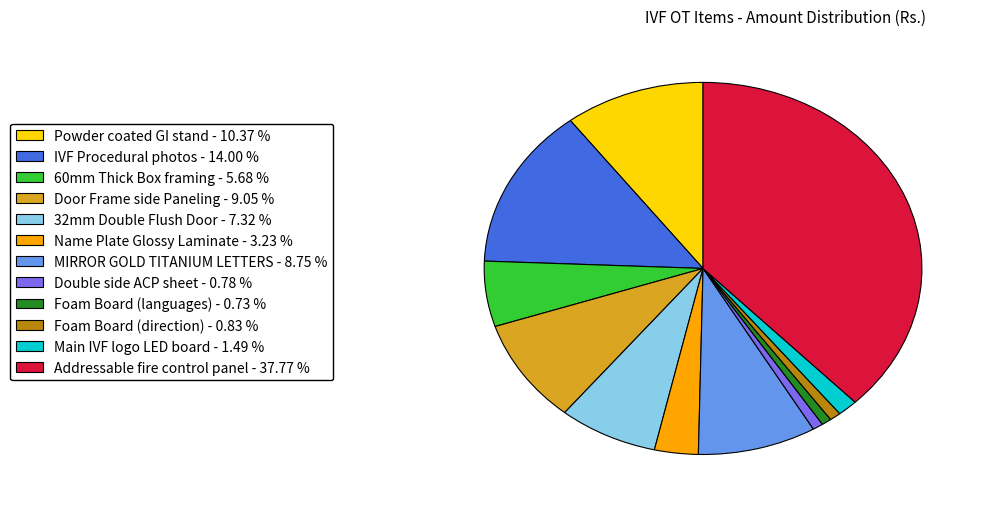

Is there any slice that represents more than half of the pie?

No